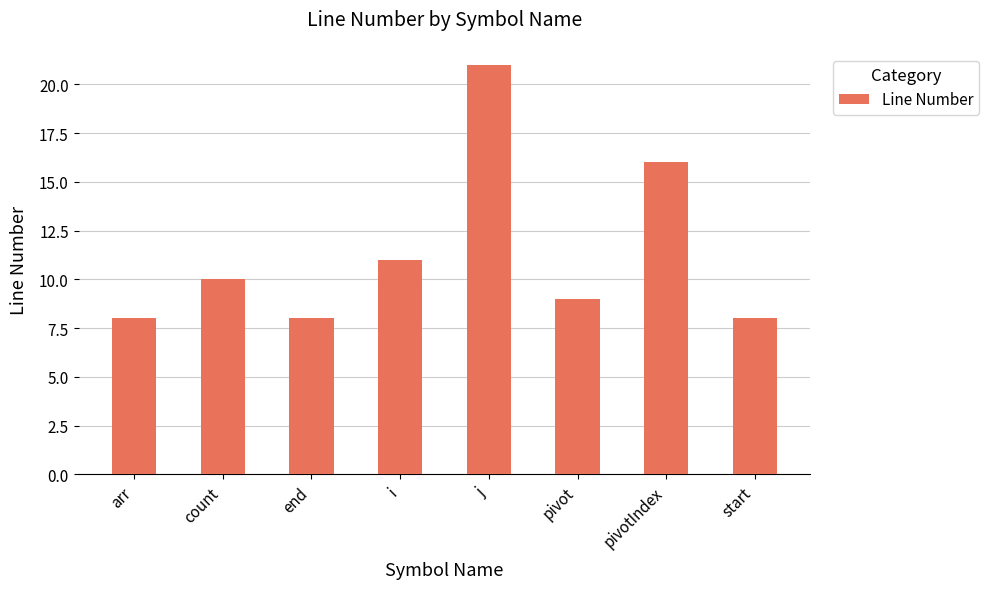

Approximately how many times larger is the value at end compared to j?

0.4